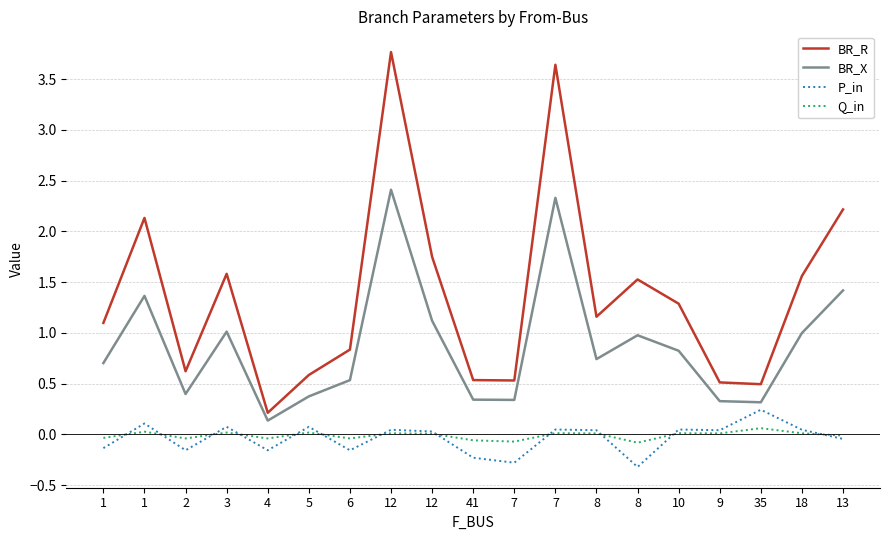

How many lines are shown in the chart?

4